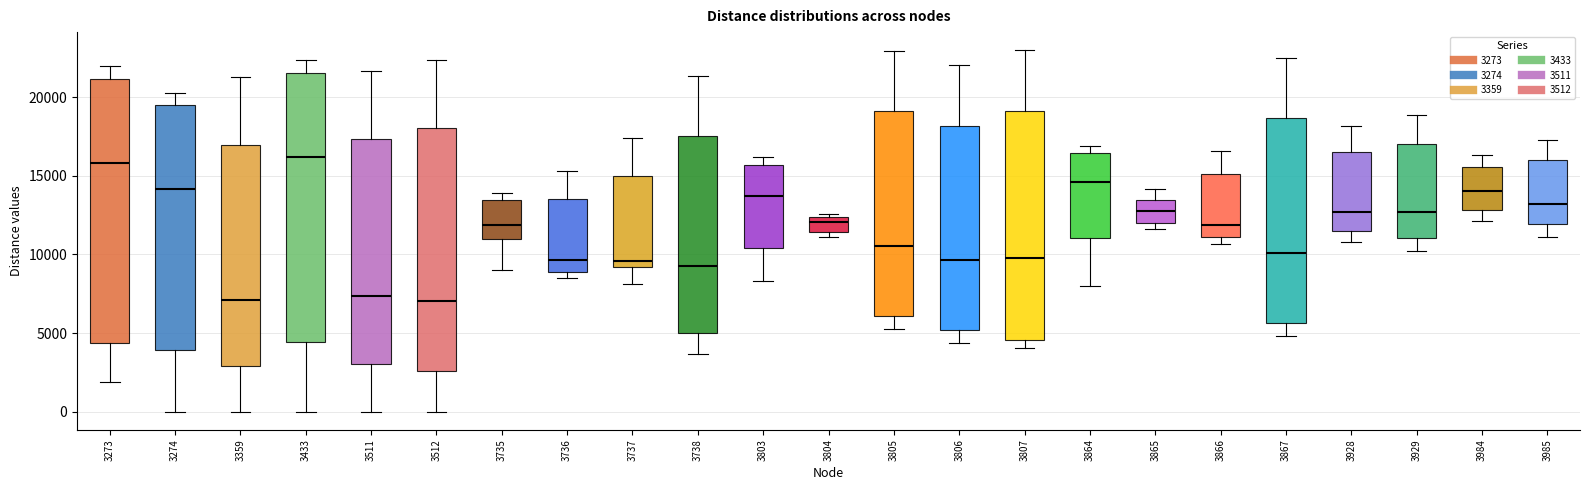

Where does the median line of the box at x = 3737 sit on the y-axis? The values are not printed on the chart, so give them approximately, as read against the axis.

9500